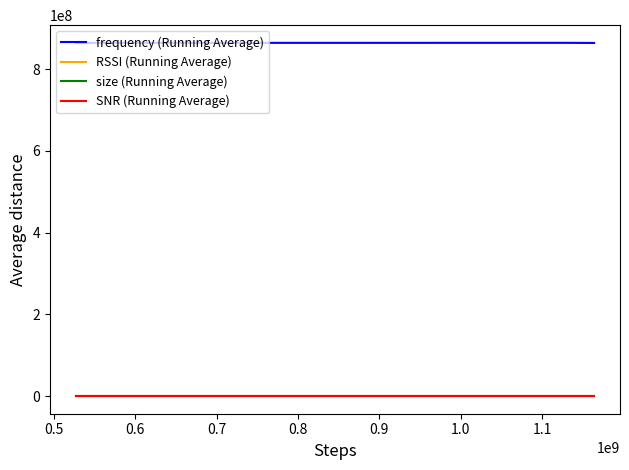

Which series has the largest total across all categories?

frequency (Running Average)